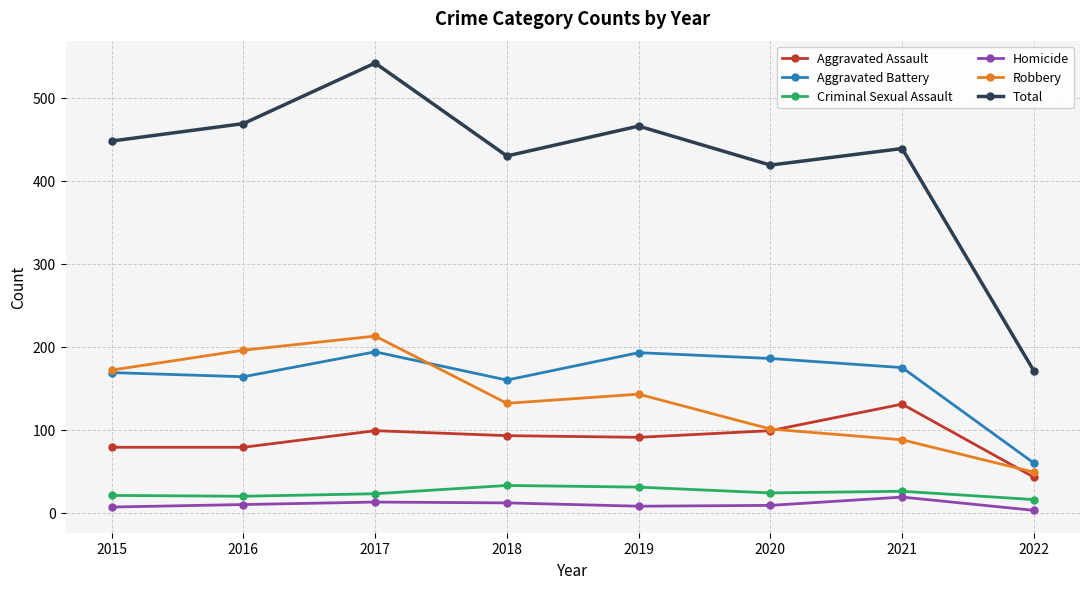

What is the difference between the highest and lowest values at 2021?

420